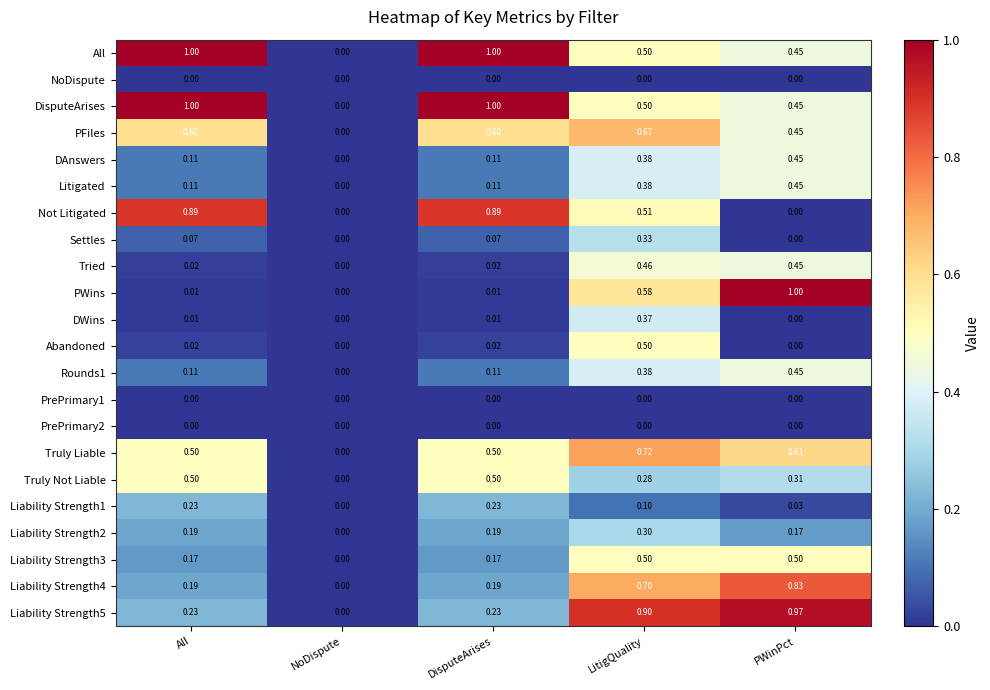

Where is PFiles nearest to the value 0?

NoDispute